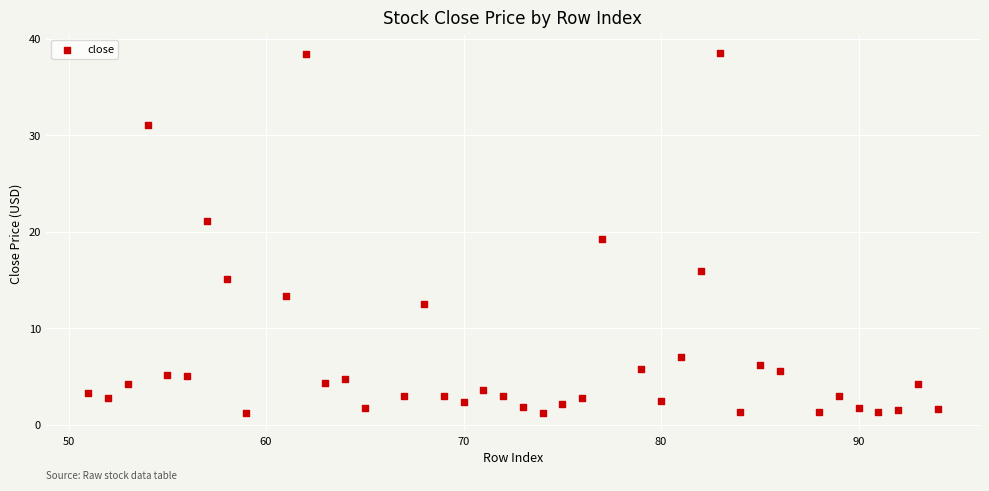

What is the range of Y values (max minus min)?

37.4